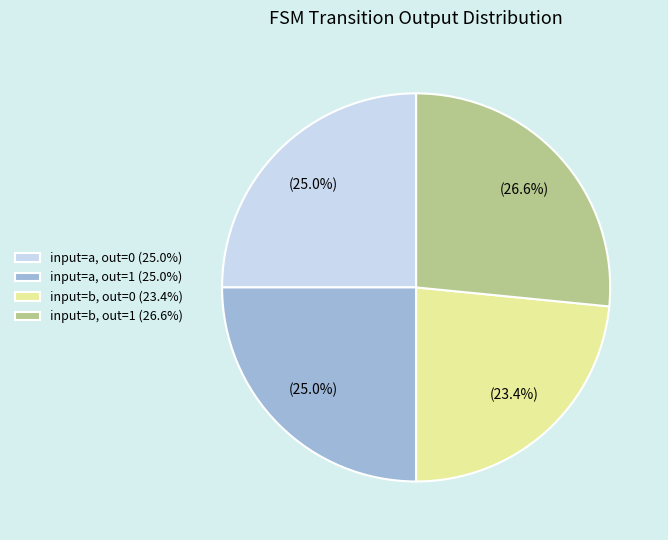

What percentage do input=a, out=1 (25.0%) and input=a, out=0 (25.0%) together represent?

50.0%